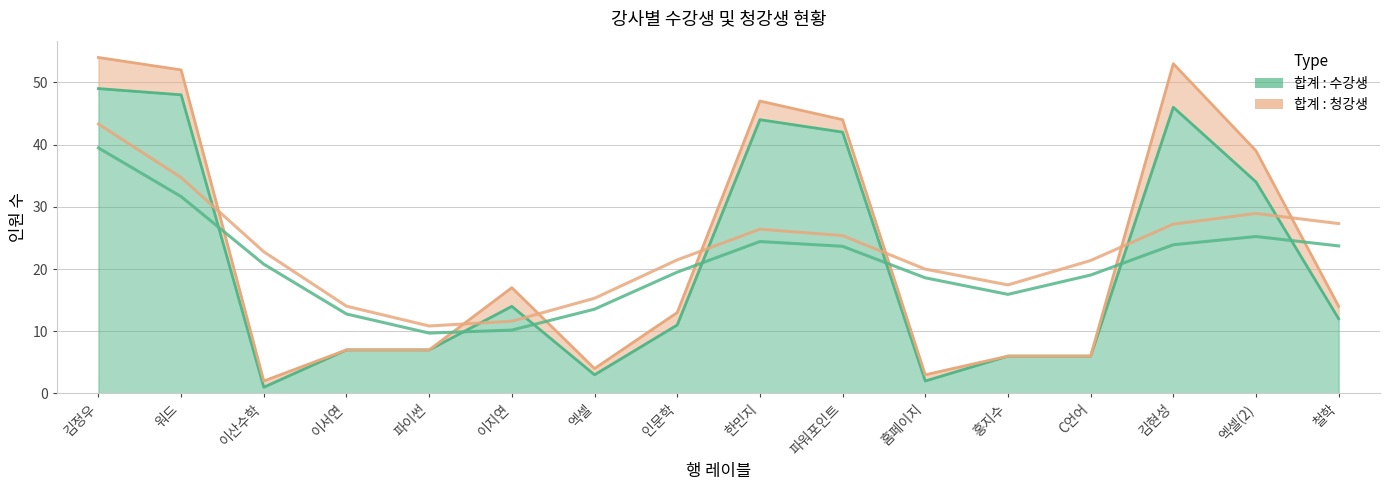

List the labels in order of value, largest first.

김정우, 워드, 김현성, 한민지, 파워포인트, 엑셀(2), 이지연, 철학, 인문학, 이서연, 파이썬, 홍지수, C언어, 엑셀, 홈페이지, 이산수학